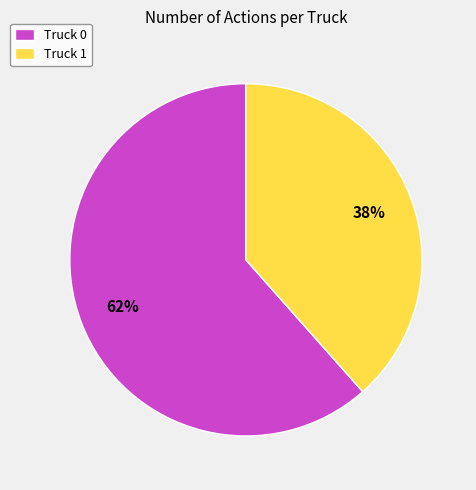

Between Truck 1 and Truck 0, which is larger?

Truck 0